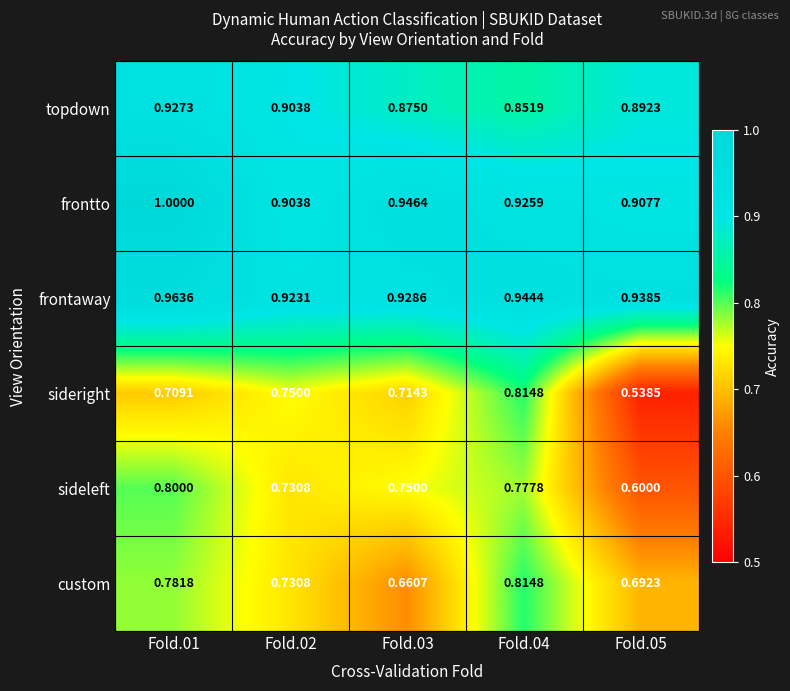

At Fold.03, list the series in order from smallest to largest.

custom, sideright, sideleft, topdown, frontaway, frontto